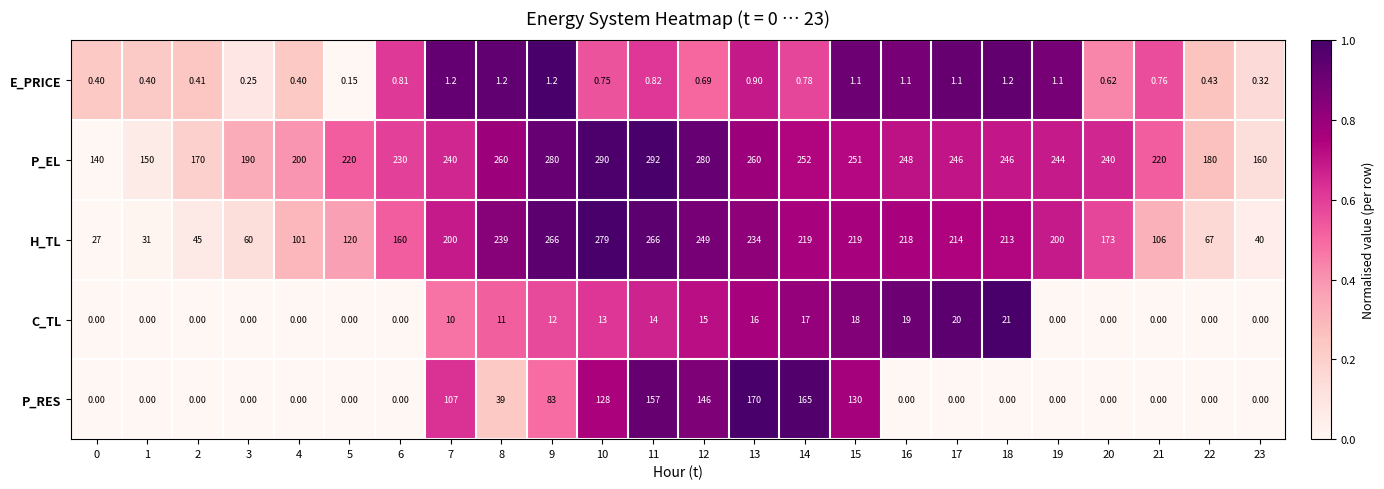

Is the value of H_TL at 17 greater than the value of E_PRICE at 19?

Yes